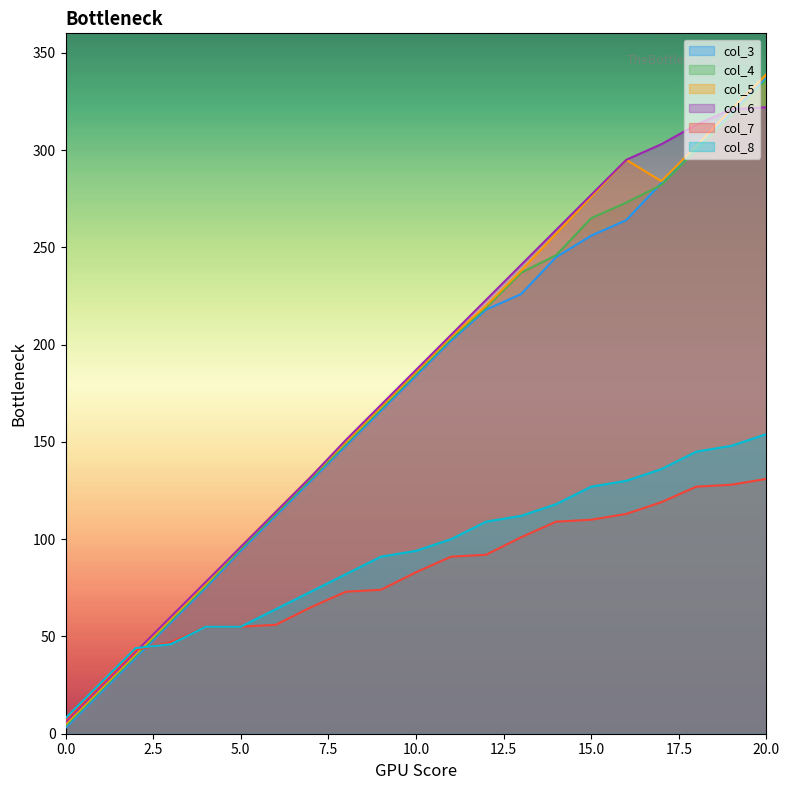

How many times do col_6 and col_3 cross each other?

1